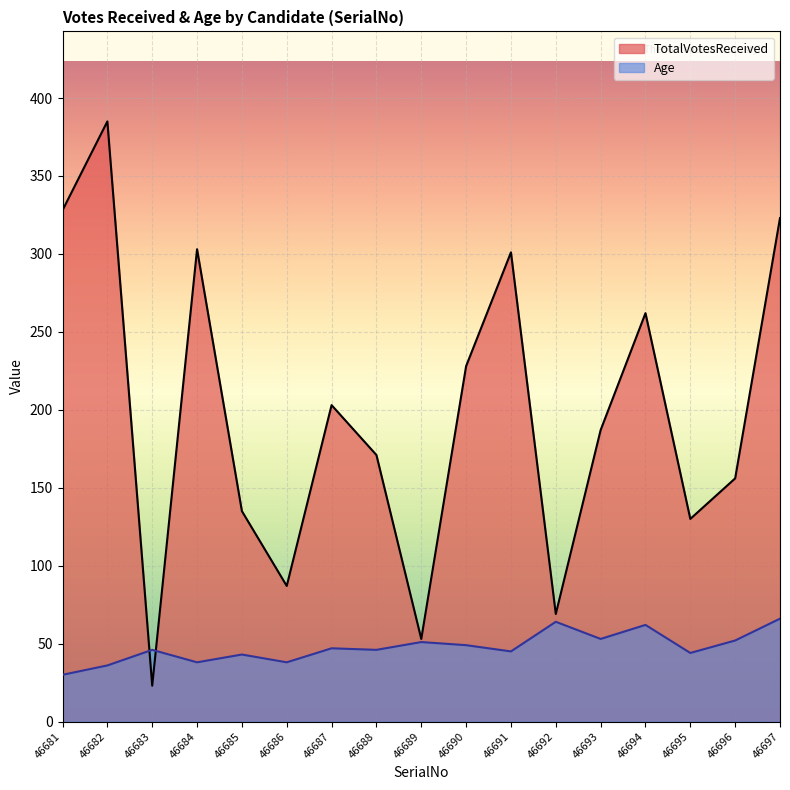

List the series in order of their peak value, lowest first.

Age, TotalVotesReceived